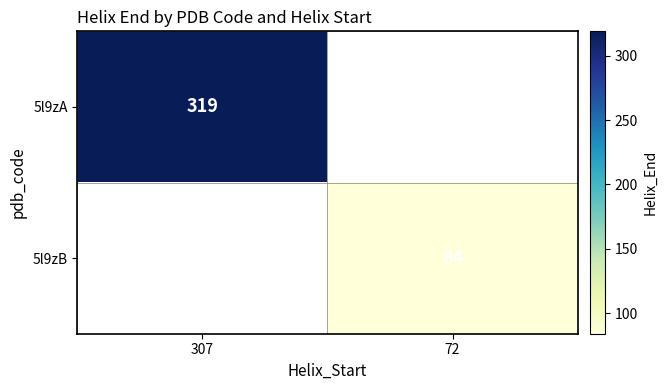

Is the value of 5l9zB at 72 greater than the value of 5l9zA at 307?

No